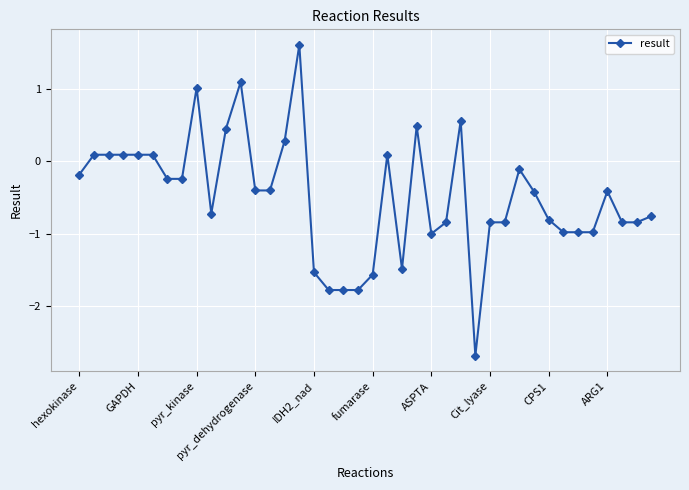

What is the greatest value displayed?

1.6